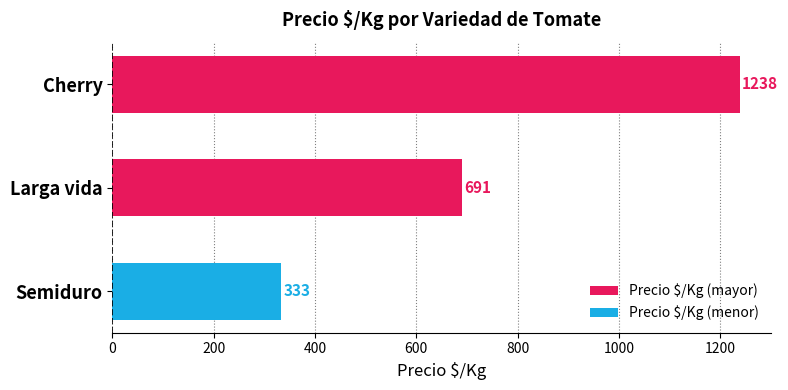

How many distinct data groups are displayed?

1